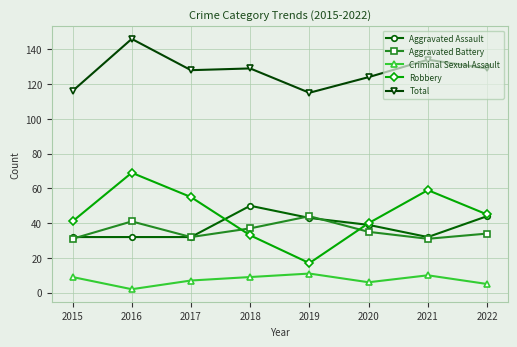

The value of Aggravated Battery at 2015 is 31. True or false?

True